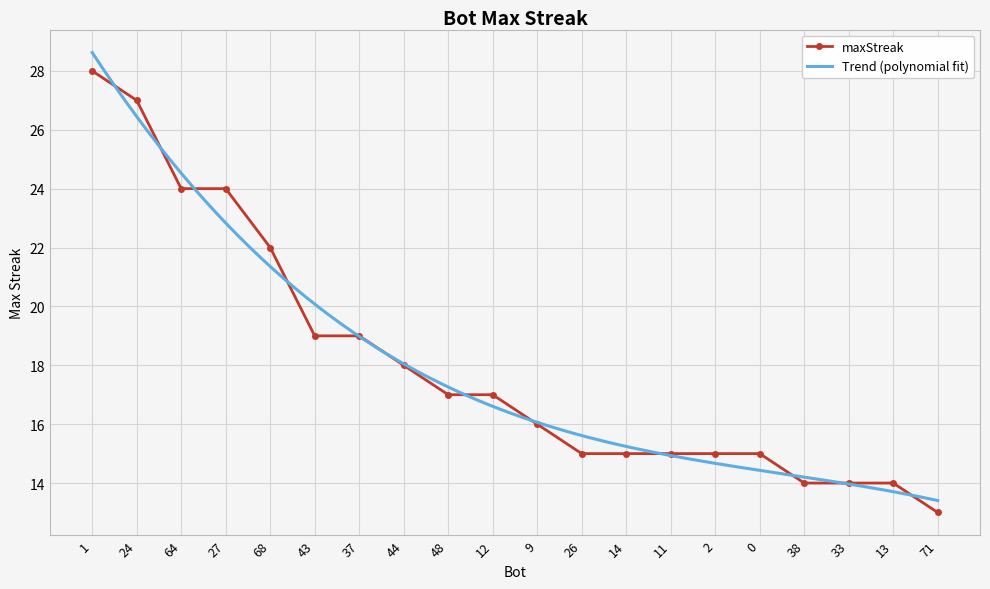

How many distinct data groups are displayed?

1